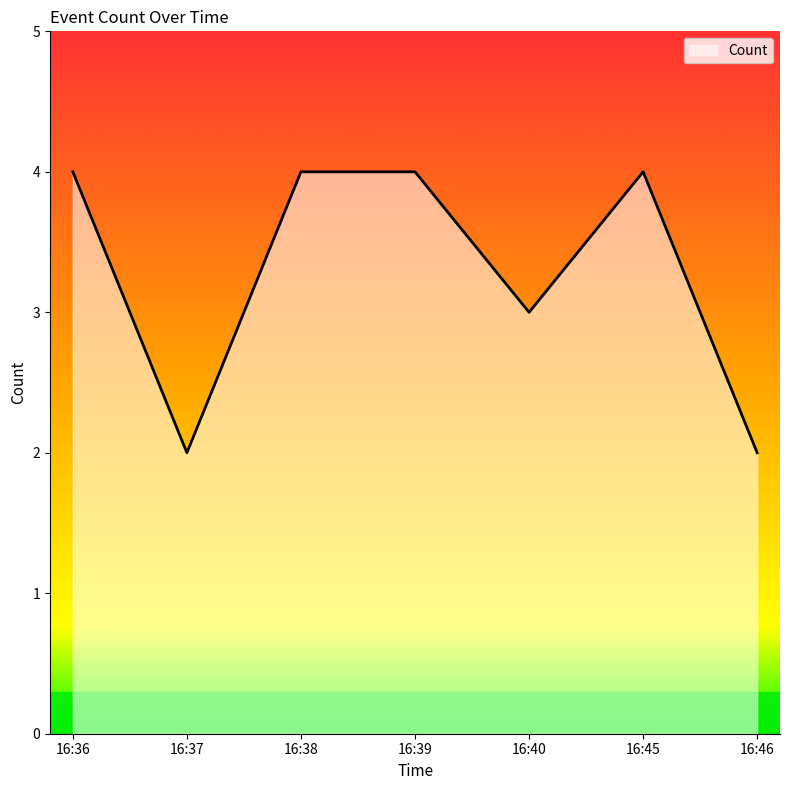

At which label is the value closest to 3?

16:40